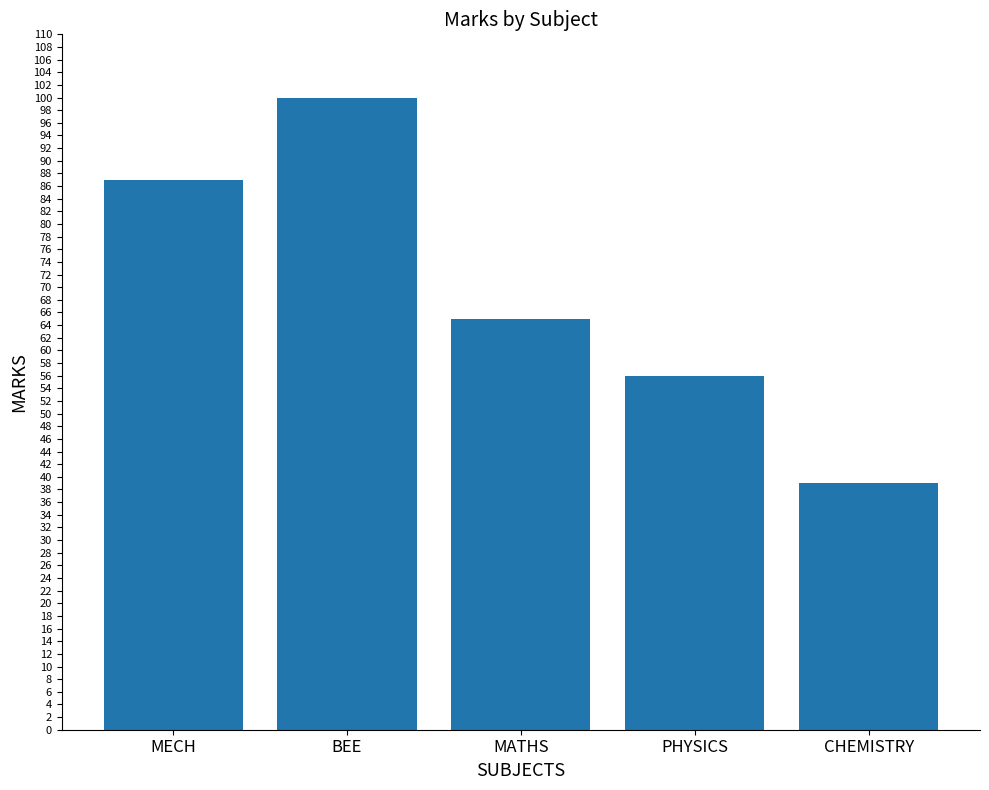

Reading left to right, transcribe all the data shown in this chart.

MECH=87	BEE=100	MATHS=65	PHYSICS=56	CHEMISTRY=39